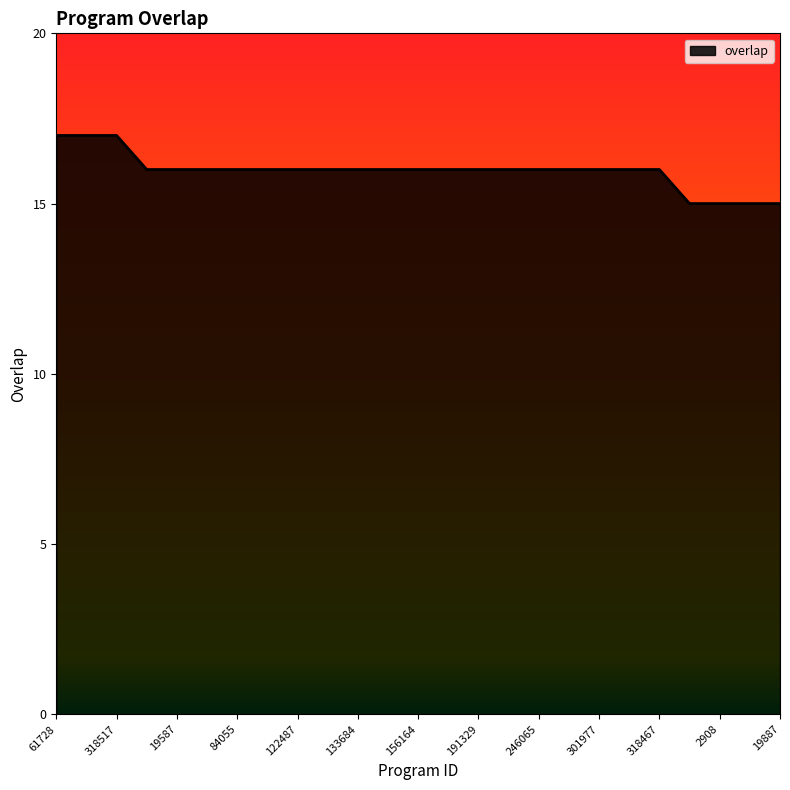

What is the sum of all values?

399